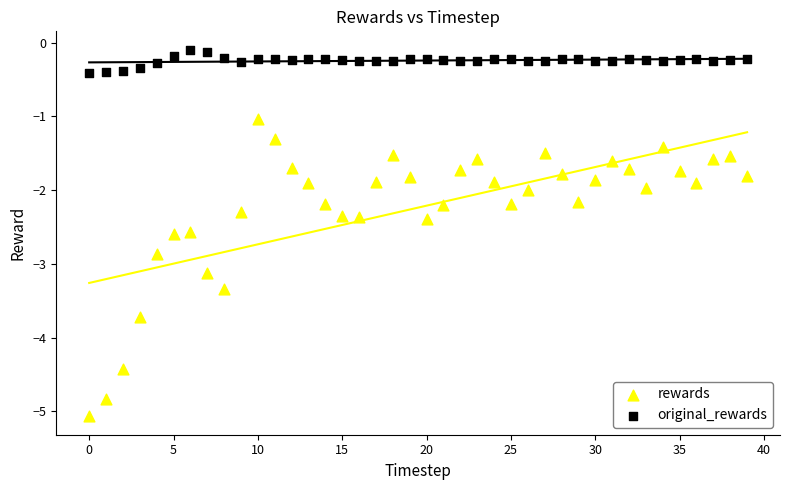

Which series contains the lowest Y value?

rewards